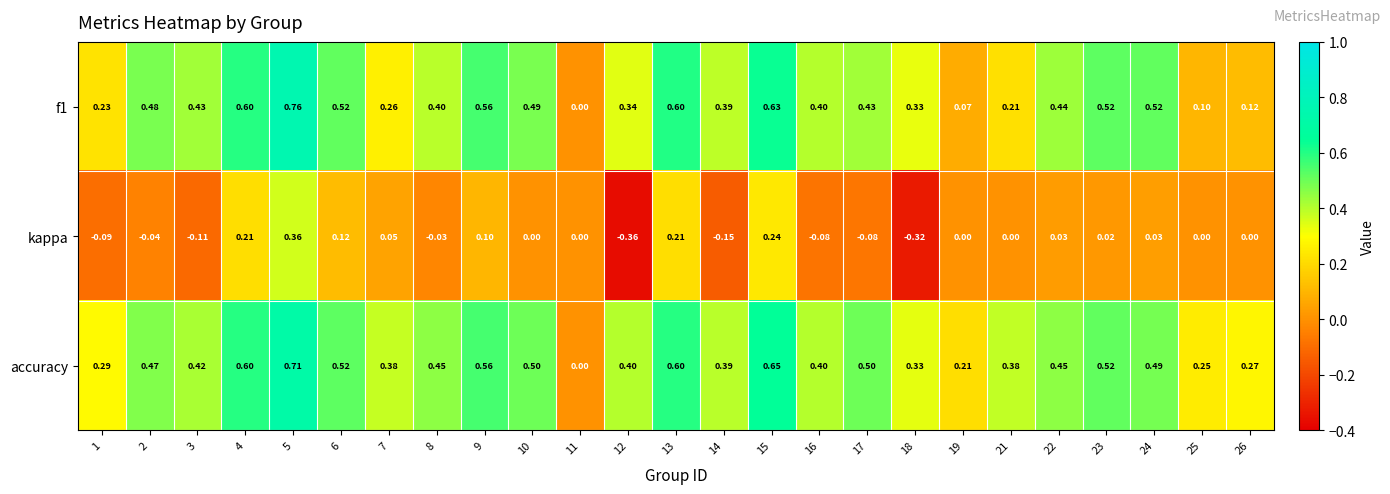

How many positive values does the f1 series have?

24